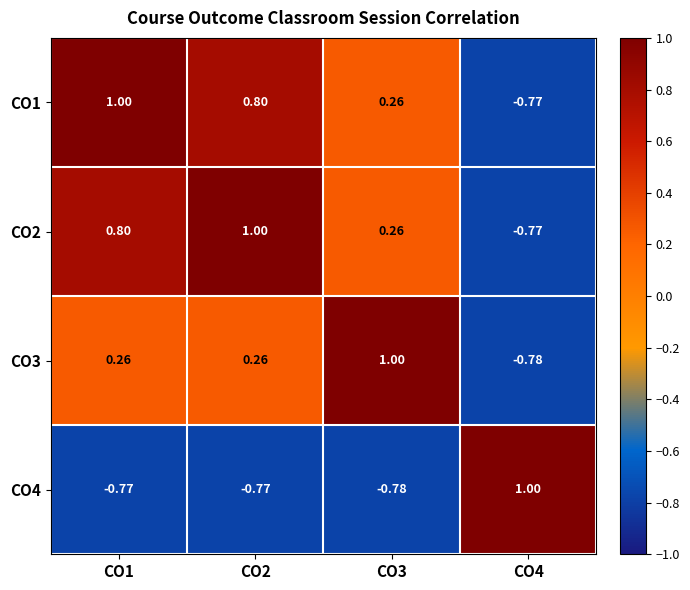

Is the value of CO3 at CO2 greater than the value of CO1 at CO2?

No